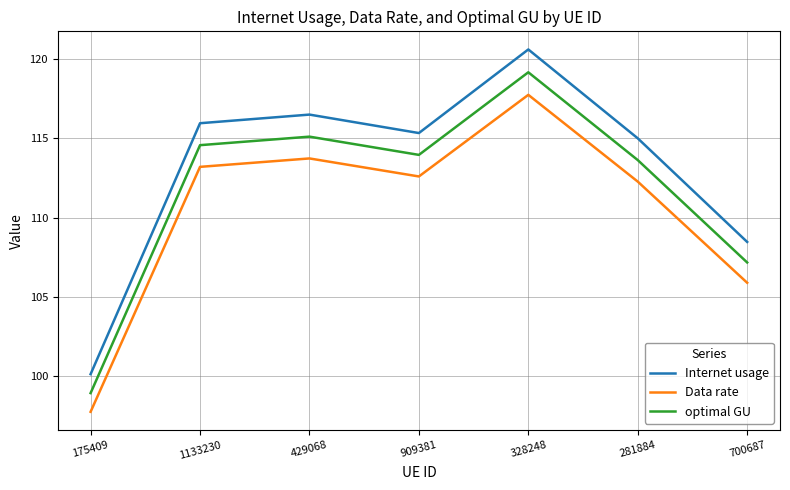

Where is the first local minimum for optimal GU?

909381